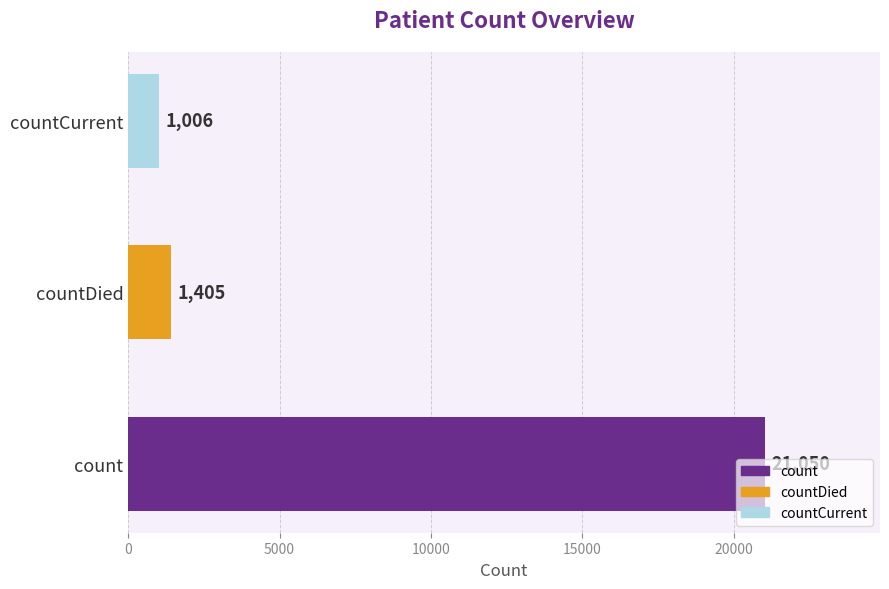

What is the average value?

7820